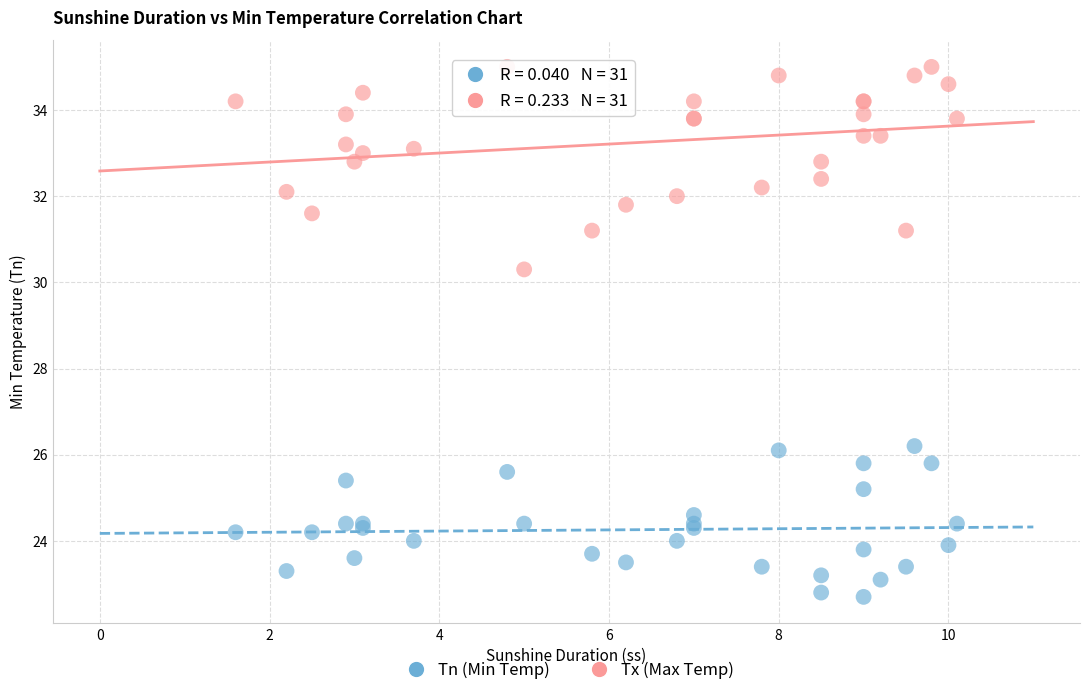

Which series contains the lowest Y value?

Tn (Min Temp)